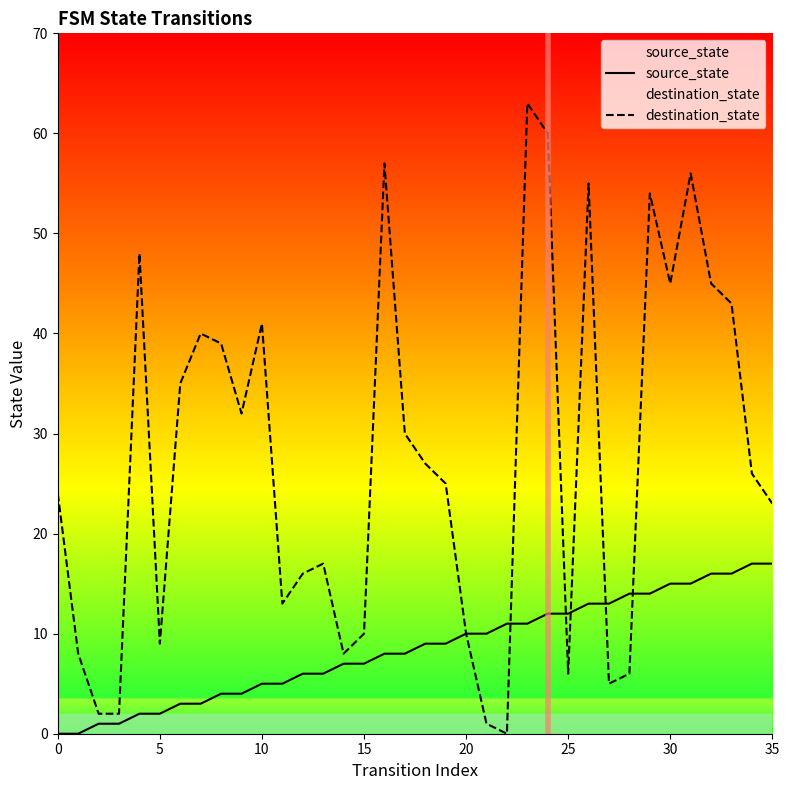

True or false: destination_state has more than 0 points higher than both neighbors.

True